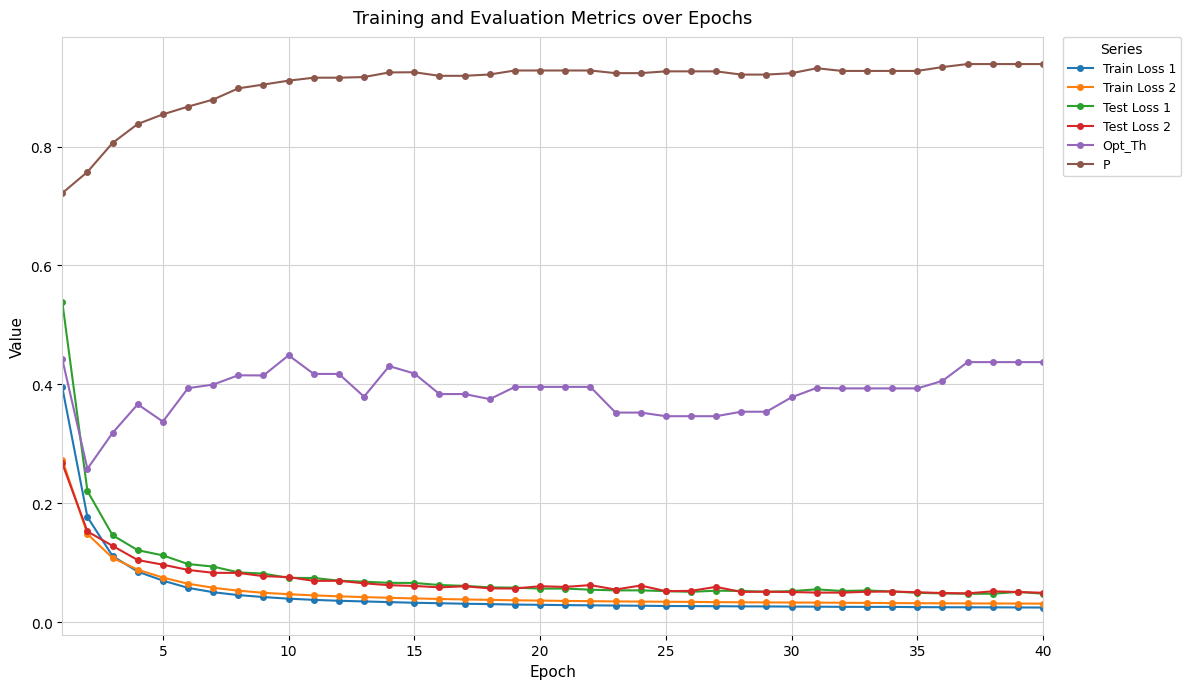

Which series has the largest total across all categories?

P